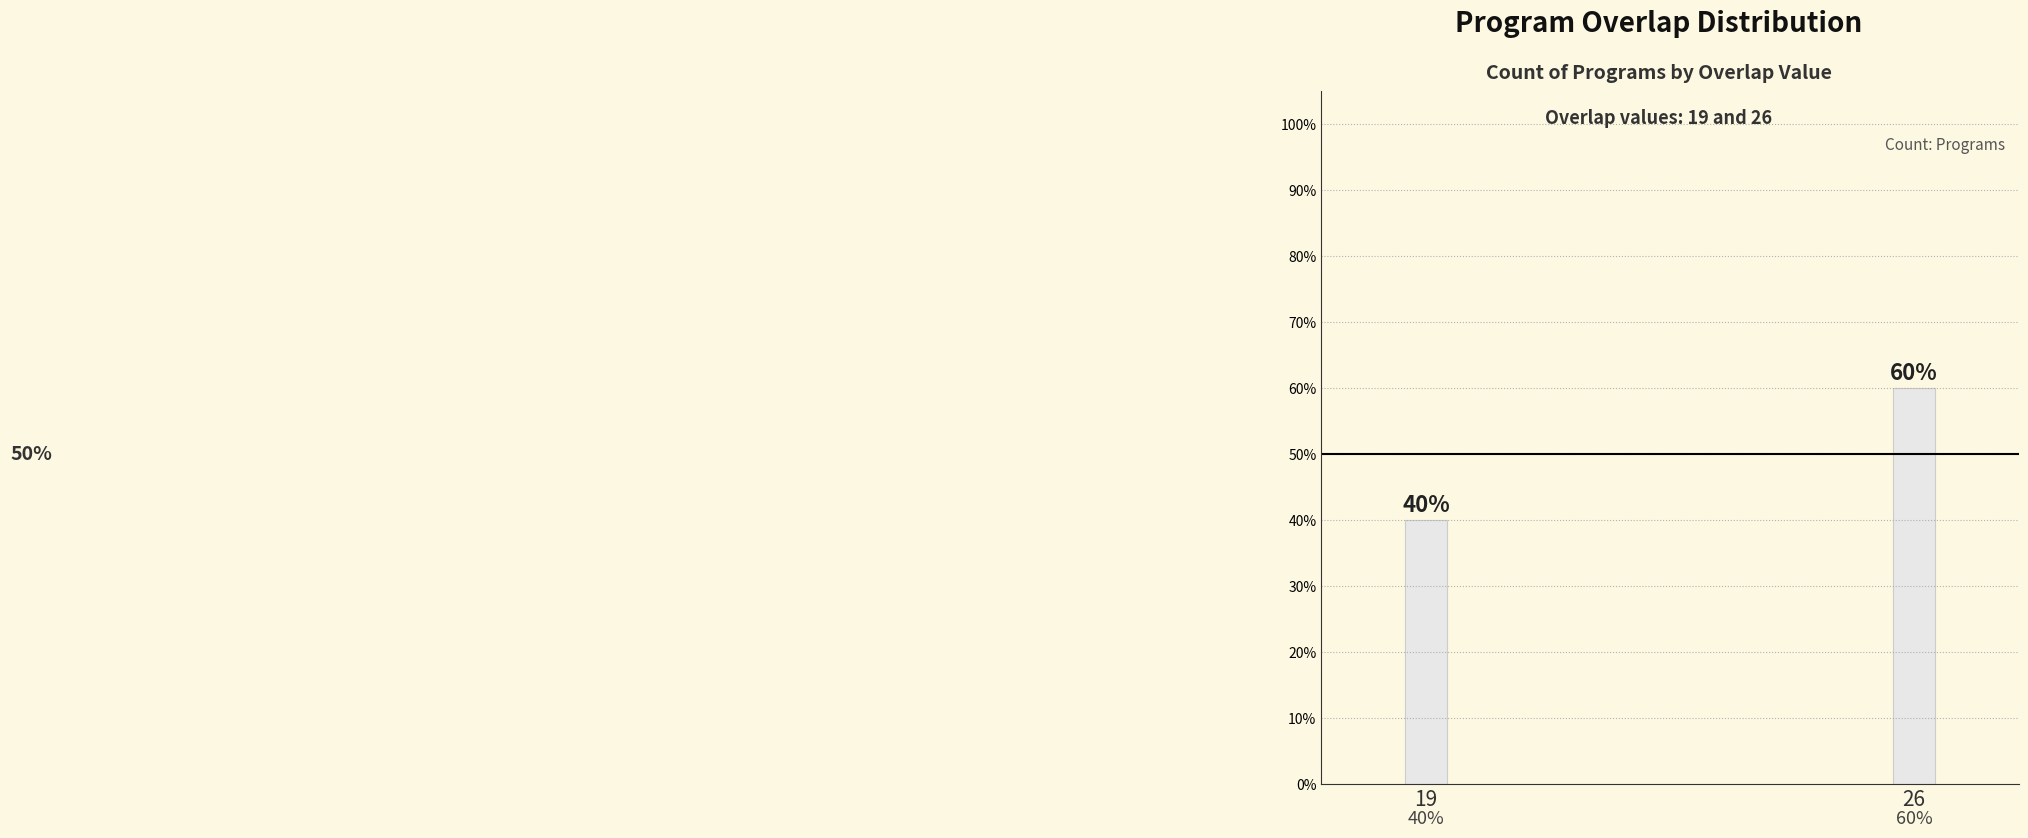

Are the bars horizontal?

No